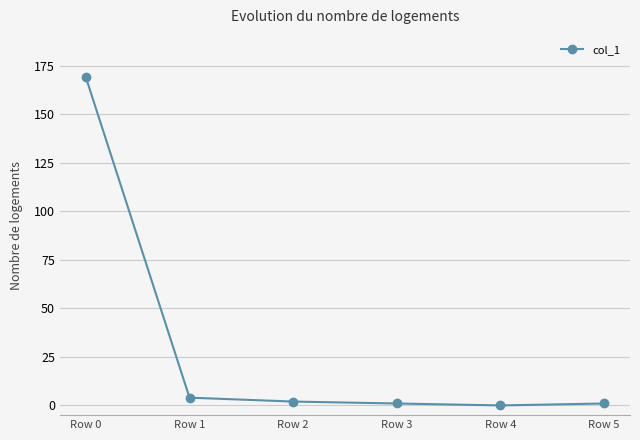

The chart shows a value of 0 at Row 4. True or false?

True